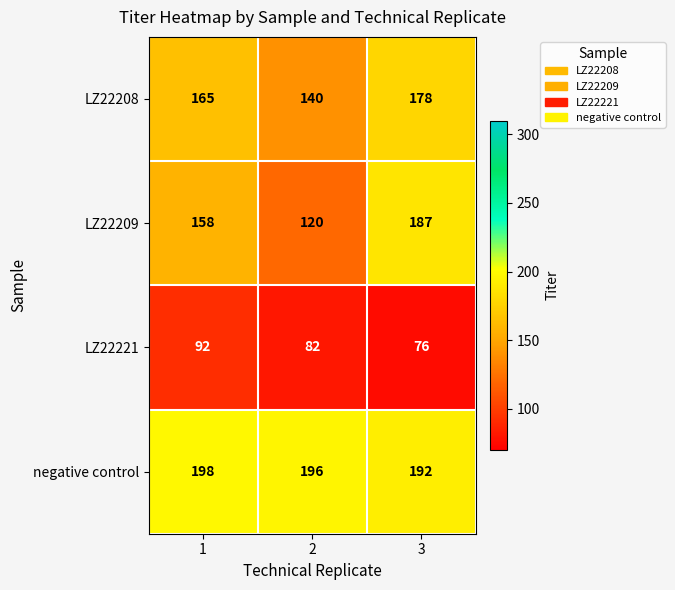

Which series has the largest total across all categories?

negative control